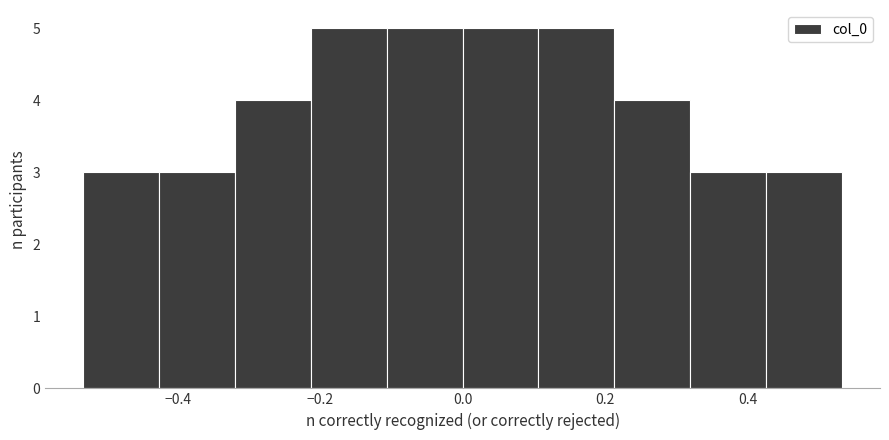

How tall is the bar that spans -0.22 to -0.10 on the x-axis? Neither the bar edges nor the heights are printed on the chart, so give them approximately, as read against the axes.

5